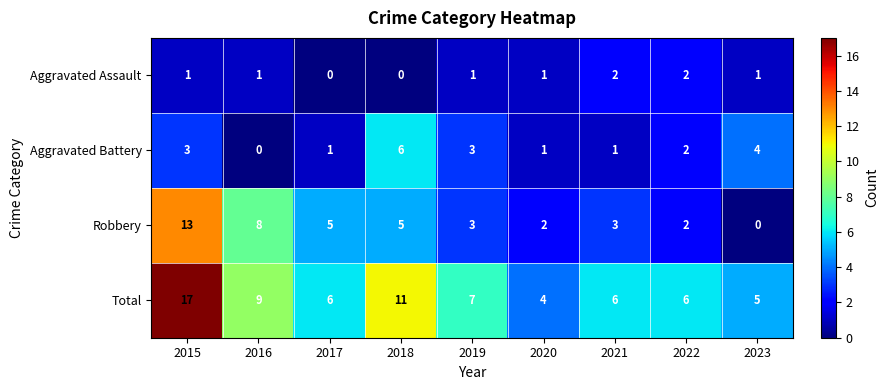

How many values in Robbery are above zero?

8